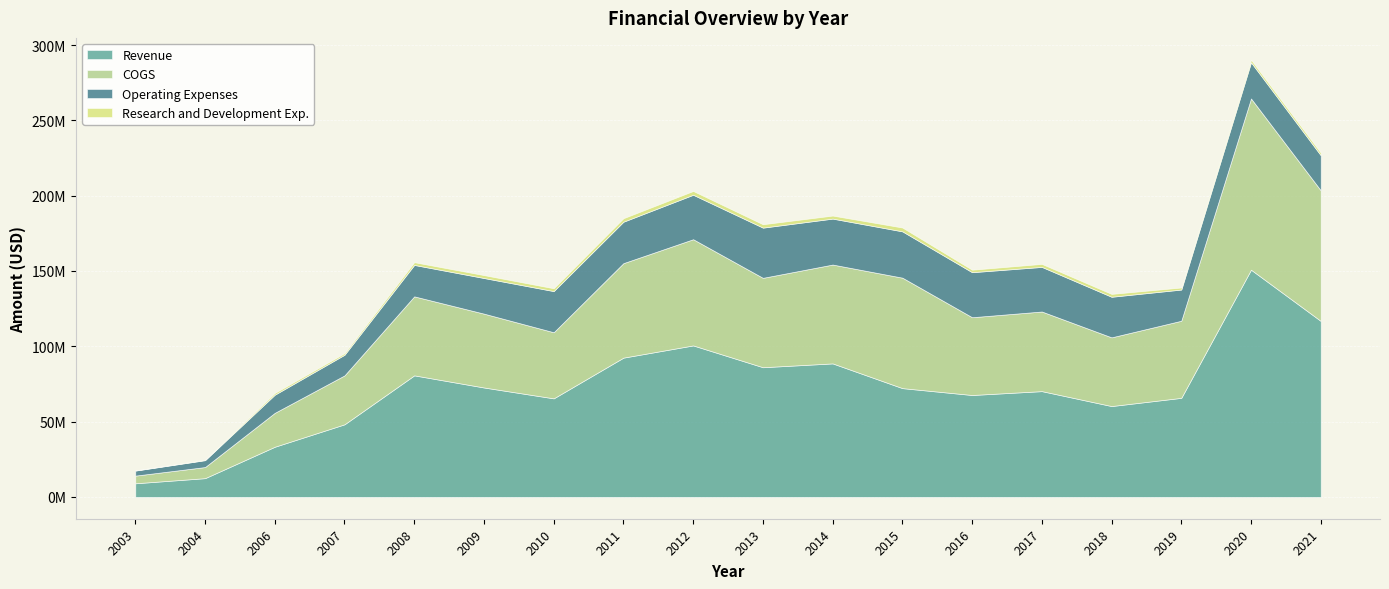

What is the value of the Revenue point at the 2nd from the left?

12423000